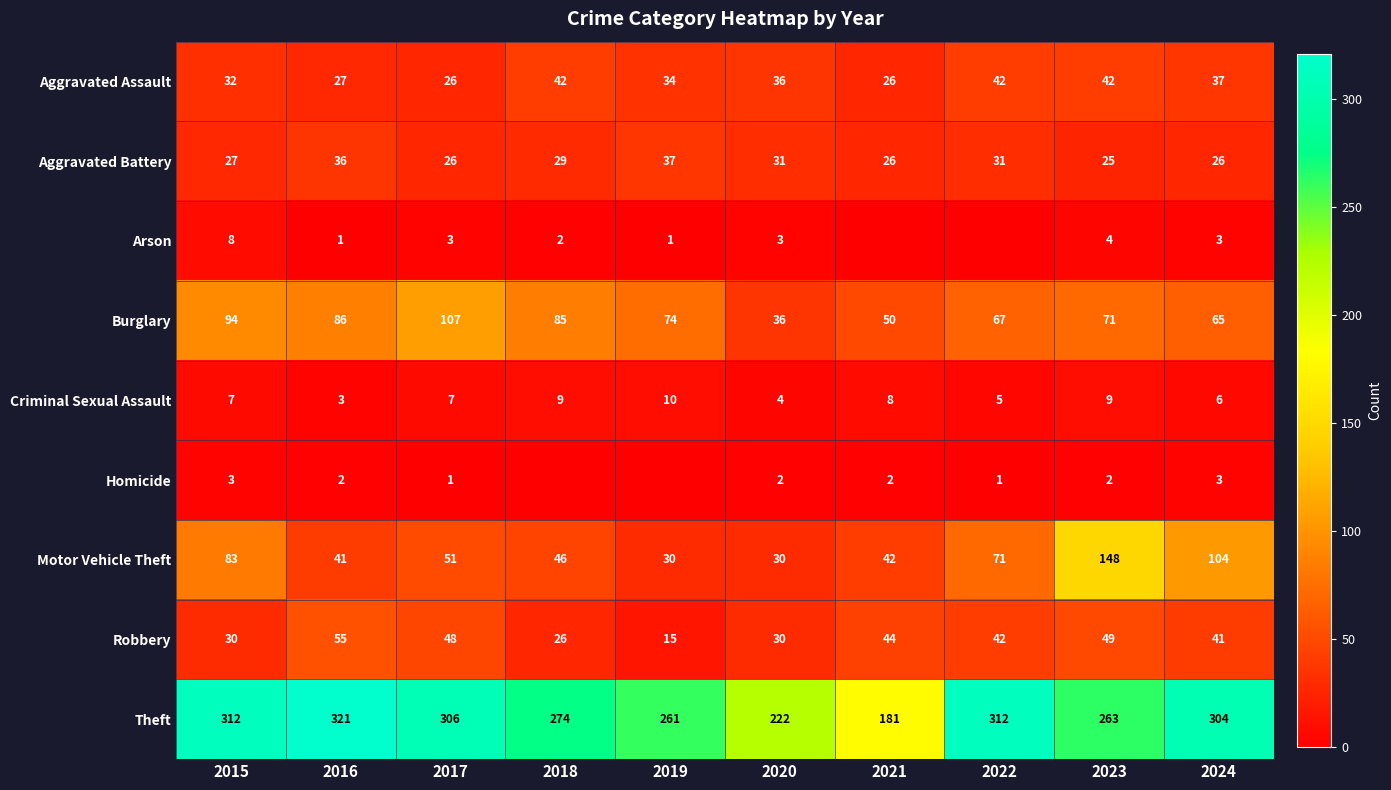

At which label does Aggravated Assault first exceed 36?

2018